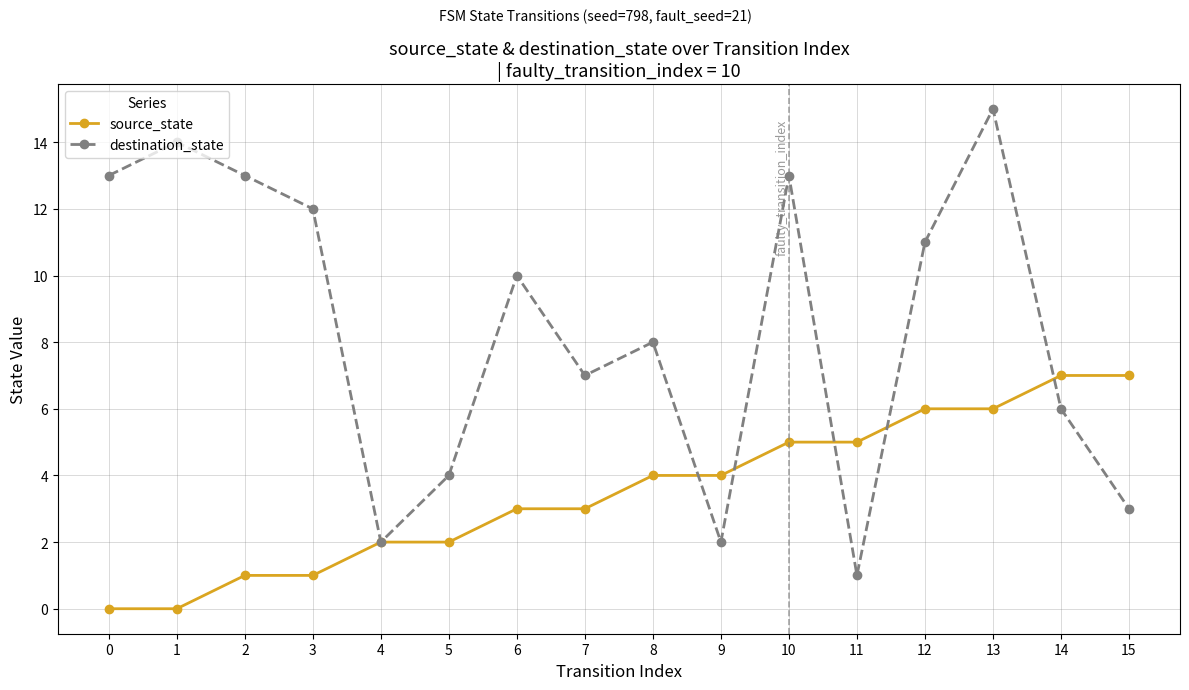

What is the value of the source_state point at the 3rd from the left?

1